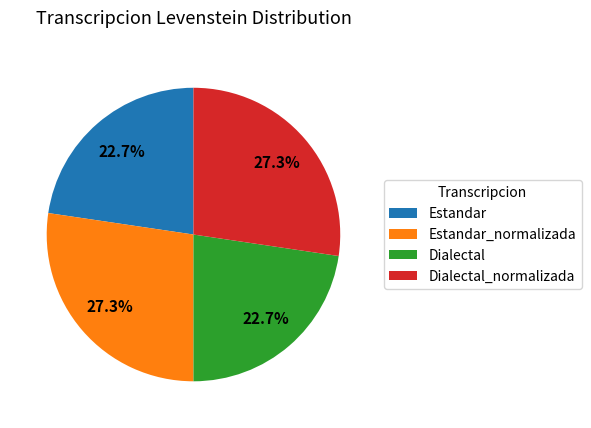

Does Dialectal account for over 50% of the chart?

No